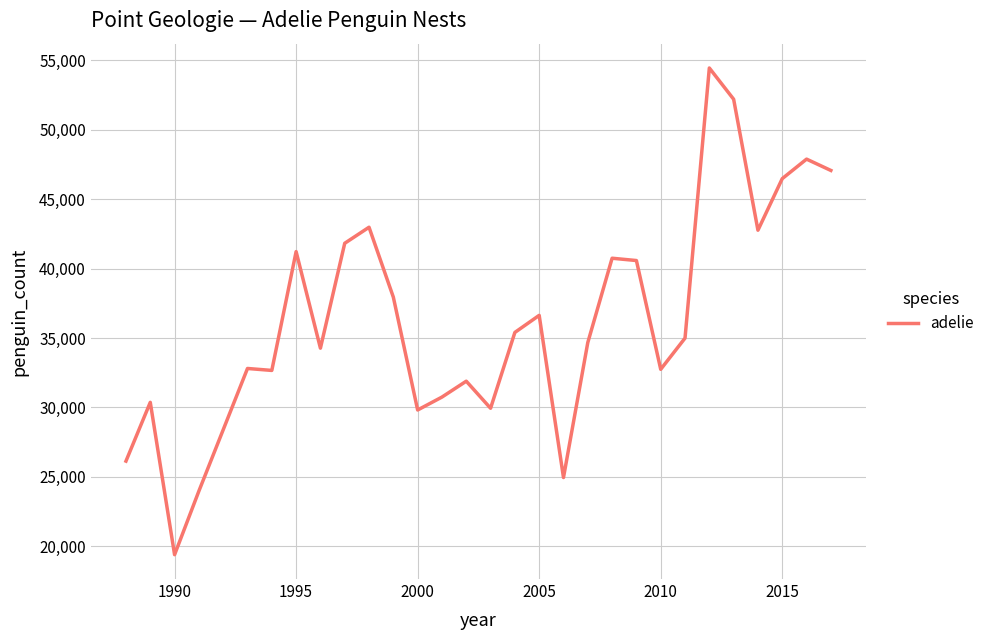

What is the difference between the maximum and minimum values?

35026.0